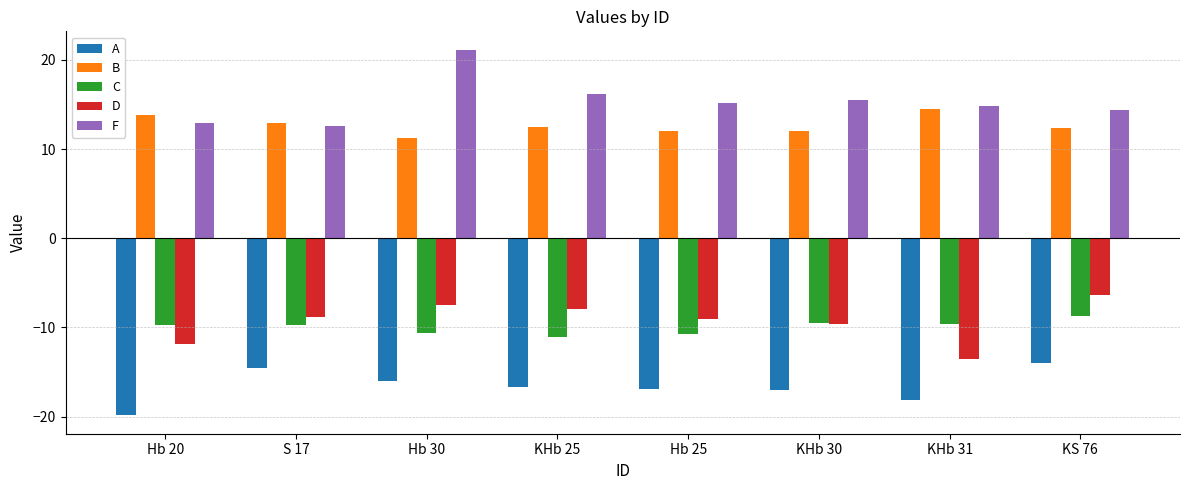

Does the chart contain stacked bars?

No